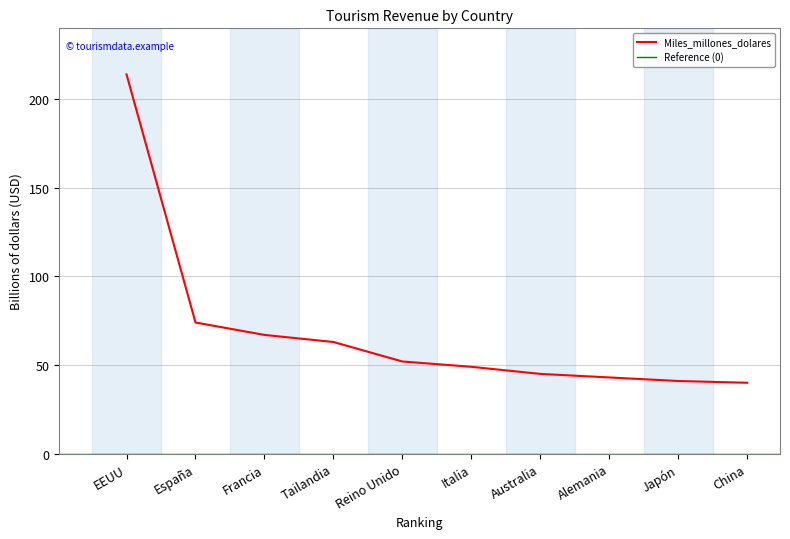

Read the value at Japón.

41